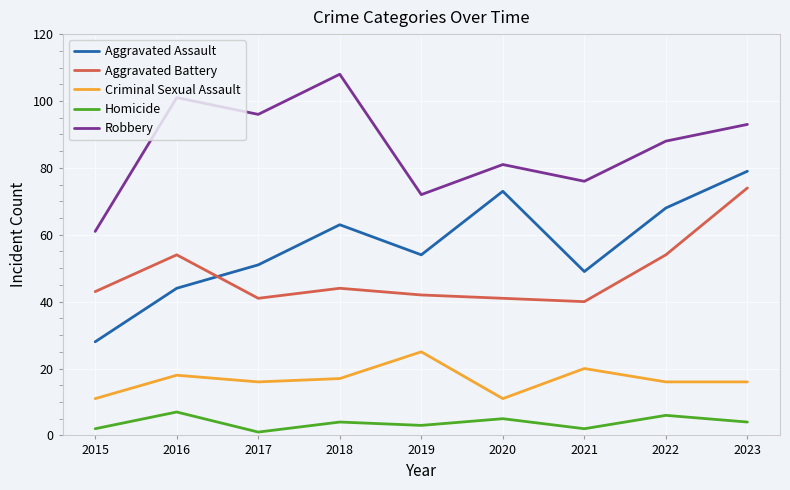

True or false: Homicide and Aggravated Assault intersect in this chart.

False